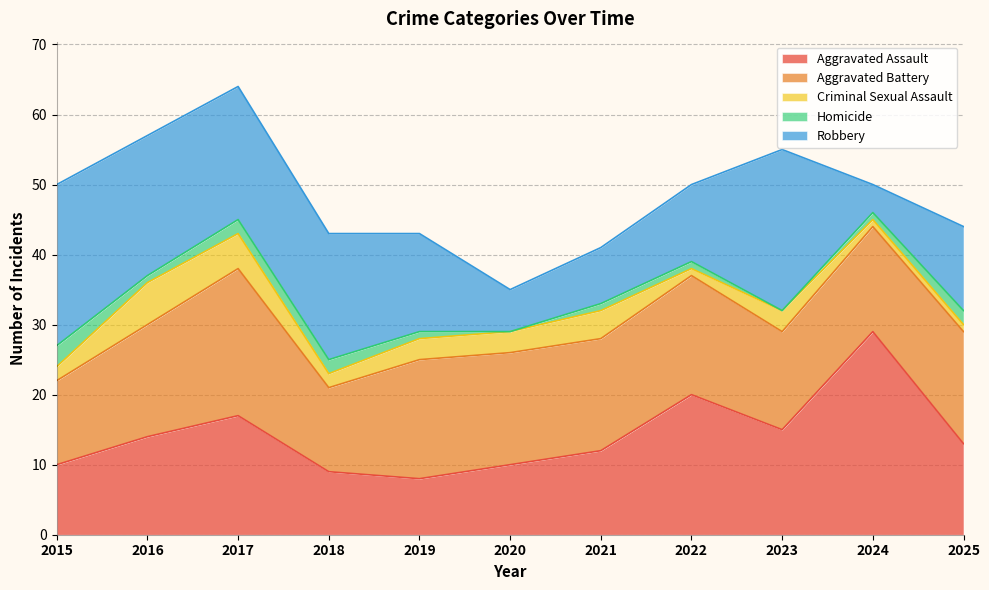

True or false: Homicide and Aggravated Battery intersect in this chart.

False